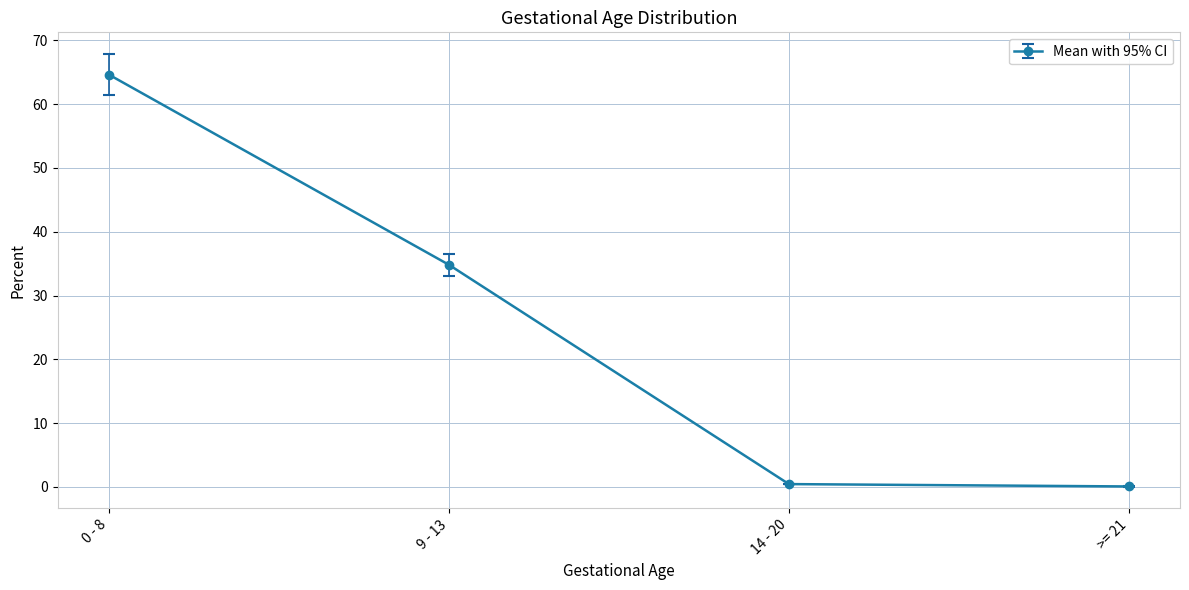

At which label is the value closest to 32?

9 - 13